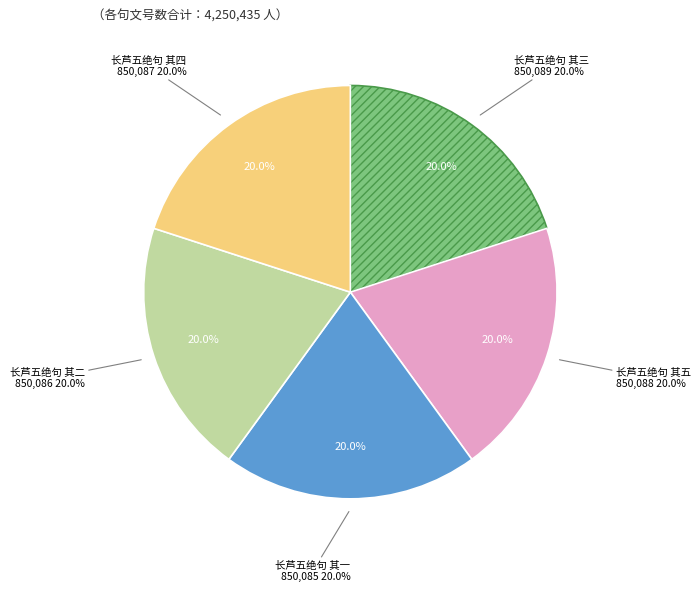

The 长芦五绝句 其二 slice represents 20% of the pie. True or false?

True